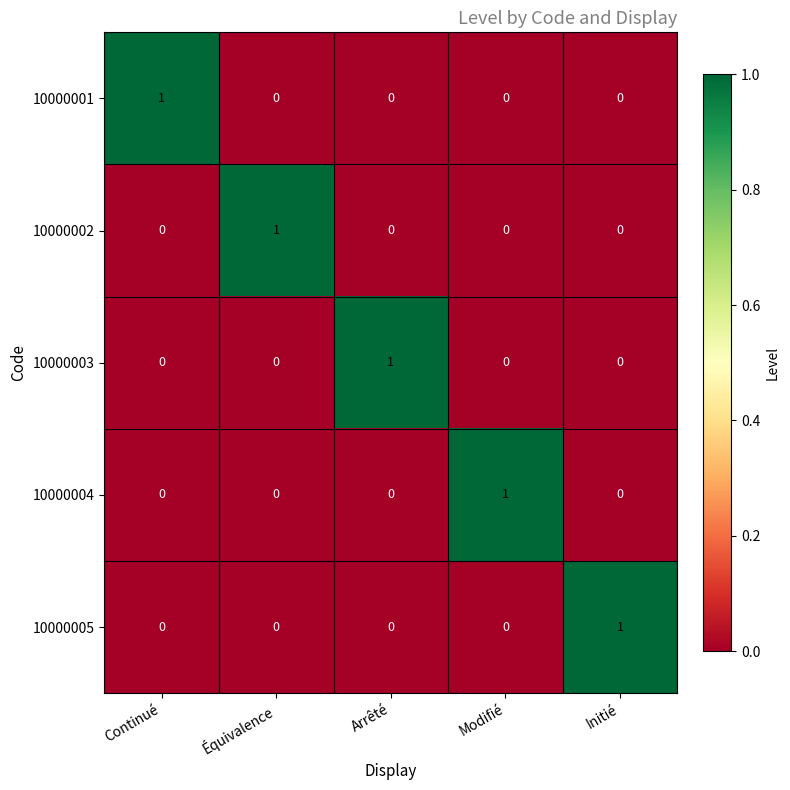

Reading left to right, extract all data points from this chart.

10000001: Continué=1	Équivalence=0	Arrêté=0	Modifié=0	Initié=0
10000002: Continué=0	Équivalence=1	Arrêté=0	Modifié=0	Initié=0
10000003: Continué=0	Équivalence=0	Arrêté=1	Modifié=0	Initié=0
10000004: Continué=0	Équivalence=0	Arrêté=0	Modifié=1	Initié=0
10000005: Continué=0	Équivalence=0	Arrêté=0	Modifié=0	Initié=1